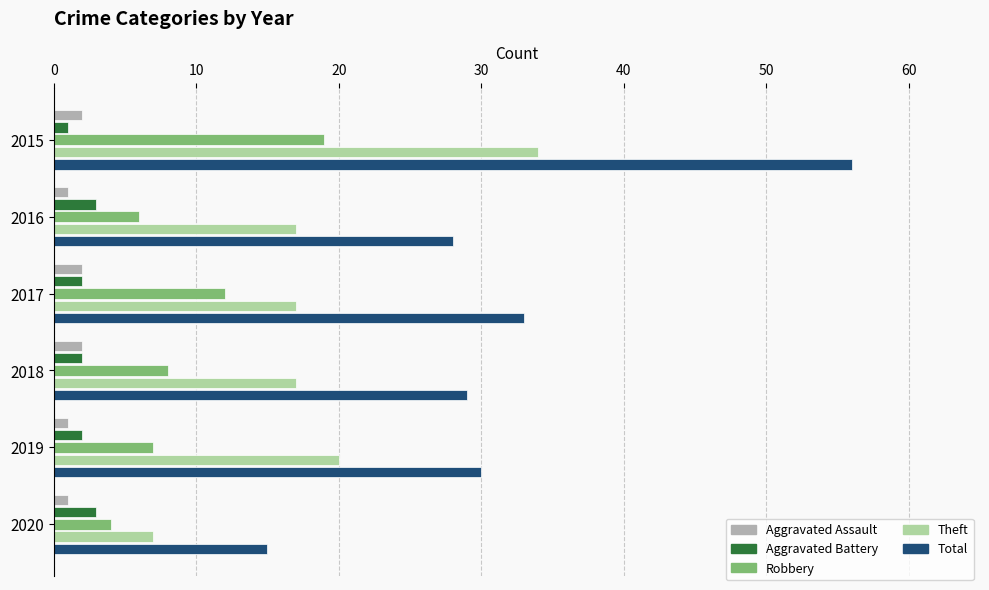

What is the lowest value of the Theft series?

7